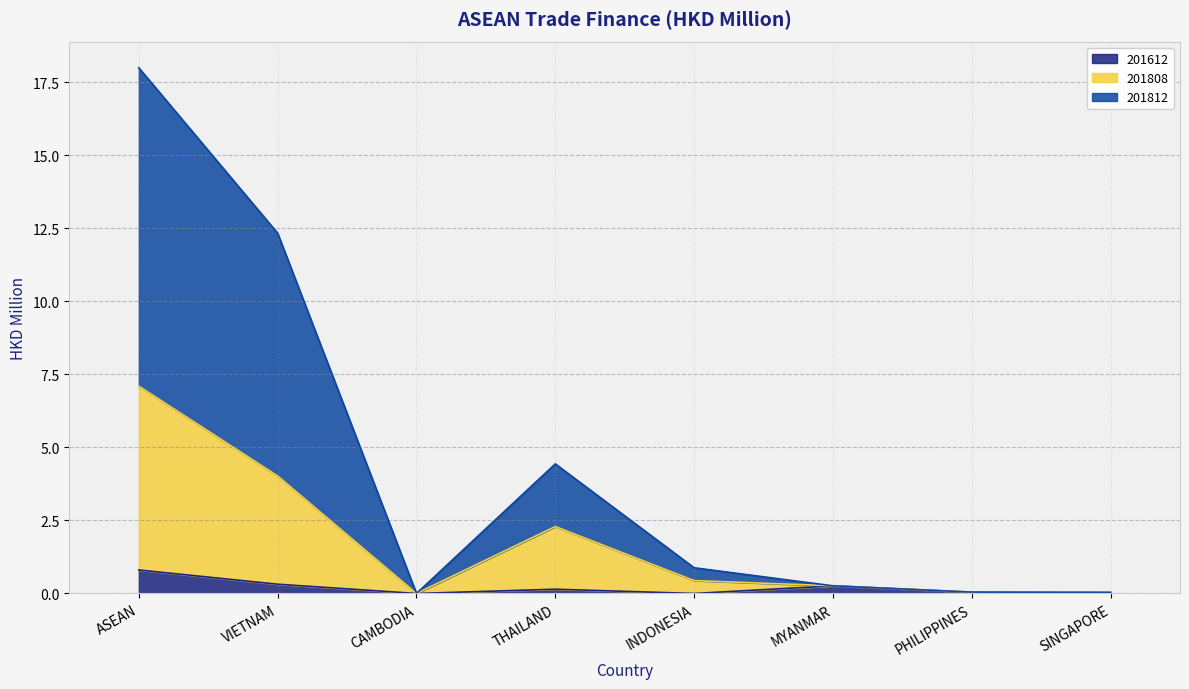

The value of 201612 at PHILIPPINES is 0.0. True or false?

True